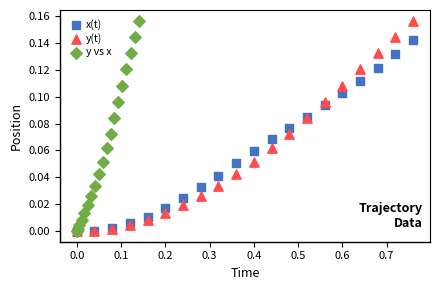

What are all the series names shown in the legend?

x(t), y(t), y vs x